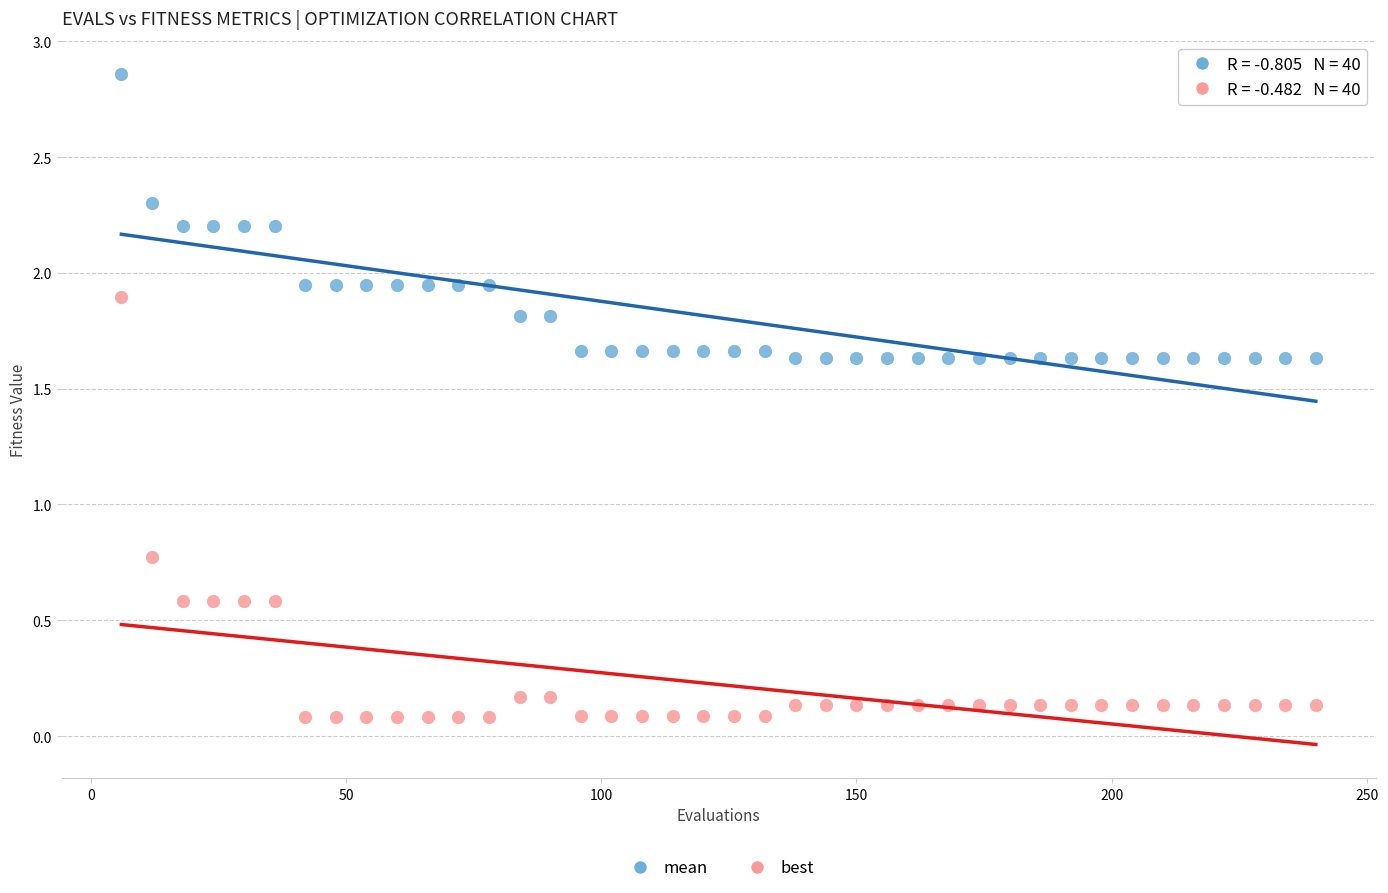

Which series contains the highest Y value?

mean